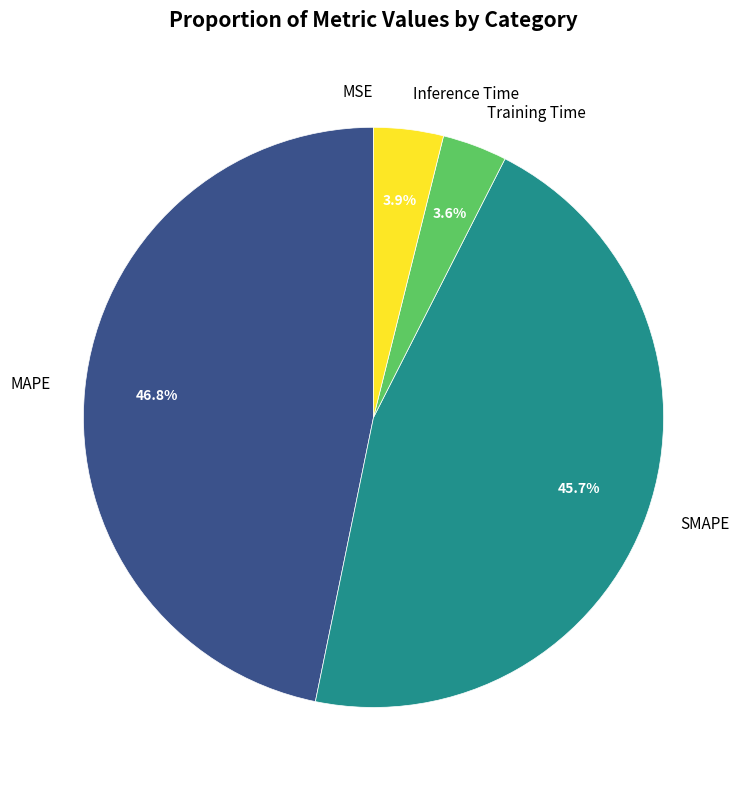

What percentage is the SMAPE slice, to the nearest percent?

46%